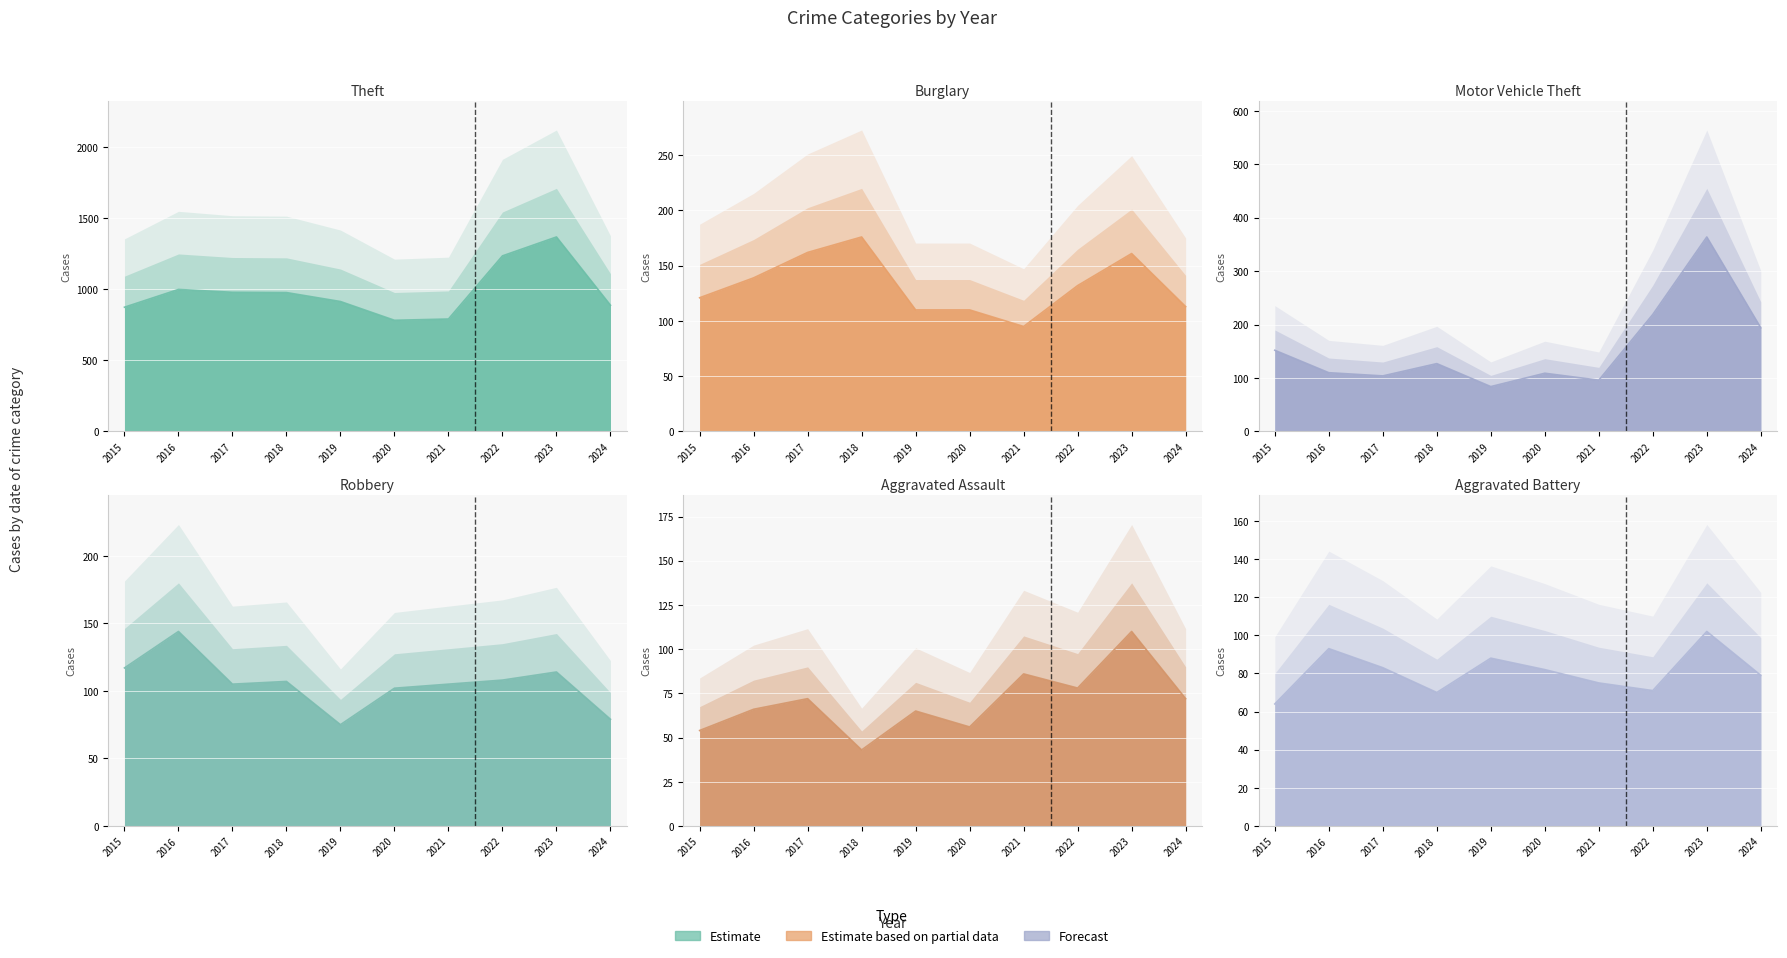

At which category does Robbery reach its first local valley?

2017